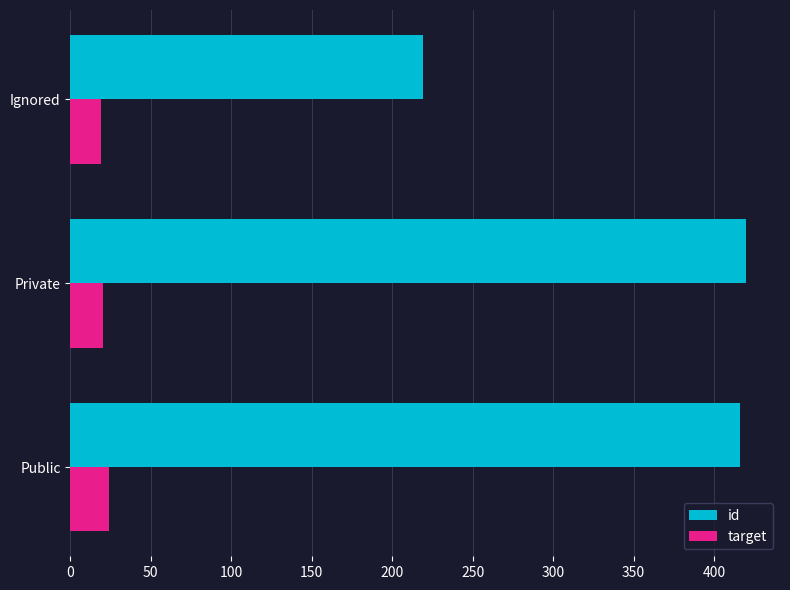

Count the number of data series in this chart.

2